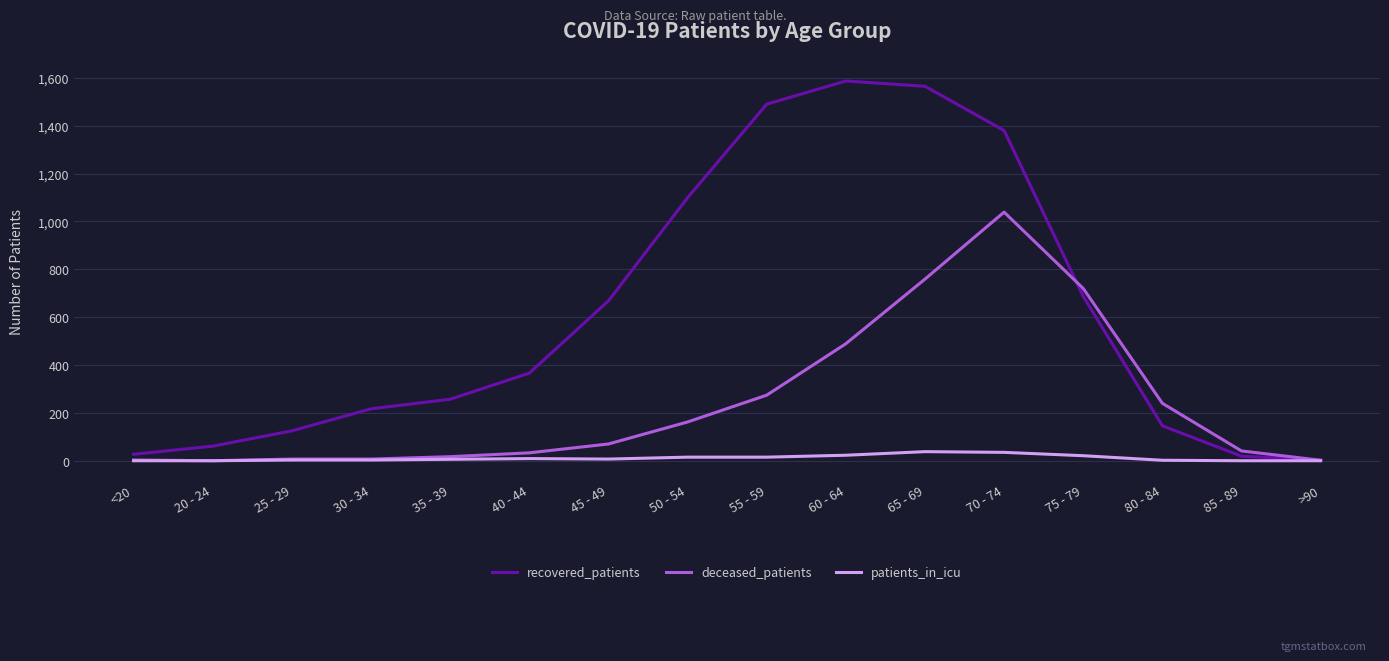

How many categories are shown in the chart?

16